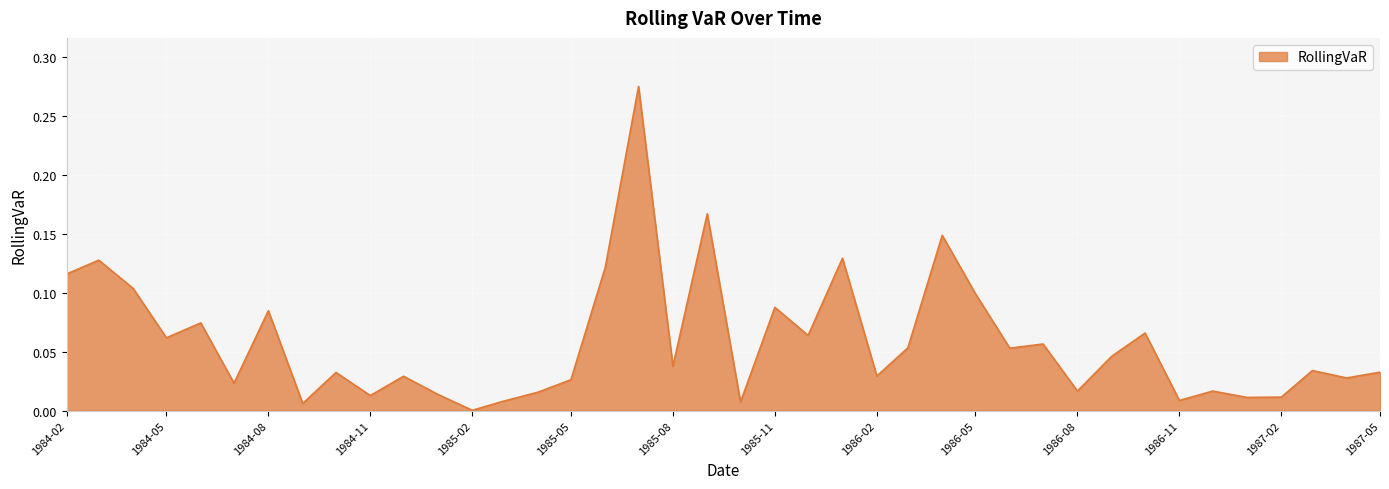

Rank the categories by value from highest to lowest.

1985-07-01, 1985-09-01, 1986-04-01, 1986-01-01, 1984-03-01, 1985-06-01, 1984-02-01, 1984-04-01, 1986-05-01, 1985-11-01, 1984-08-01, 1984-06-01, 1986-10-01, 1985-12-01, 1984-05-01, 1986-07-01, 1986-03-01, 1986-06-01, 1986-09-01, 1985-08-01, 1987-03-01, 1987-05-01, 1984-10-01, 1986-02-01, 1984-12-01, 1987-04-01, 1985-05-01, 1984-07-01, 1986-08-01, 1986-12-01, 1985-04-01, 1985-01-01, 1984-11-01, 1987-02-01, 1987-01-01, 1986-11-01, 1985-03-01, 1985-10-01, 1984-09-01, 1985-02-01